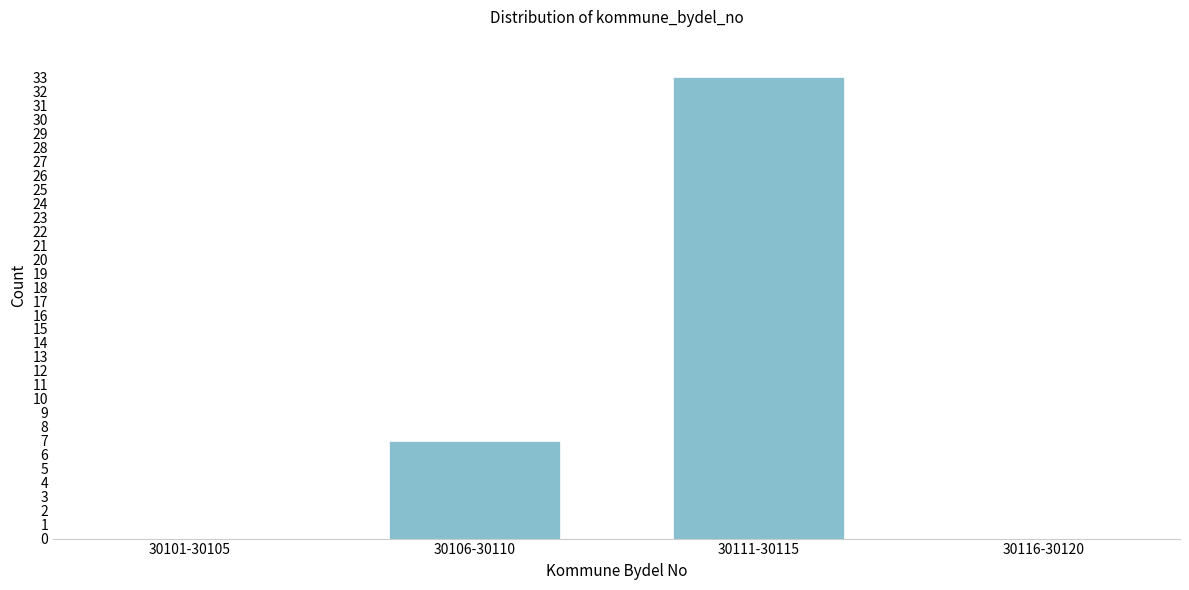

Reading left to right, extract all data points from this chart.

30101-30105=0	30106-30110=7	30111-30115=33	30116-30120=0